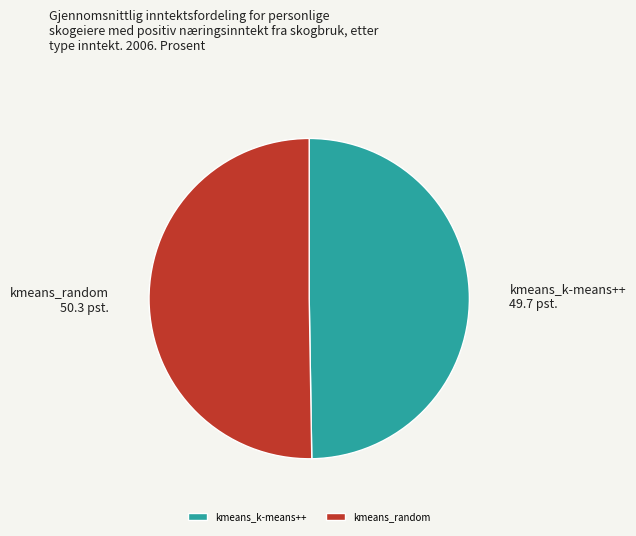

Does kmeans_random represent more than half of the total?

Yes